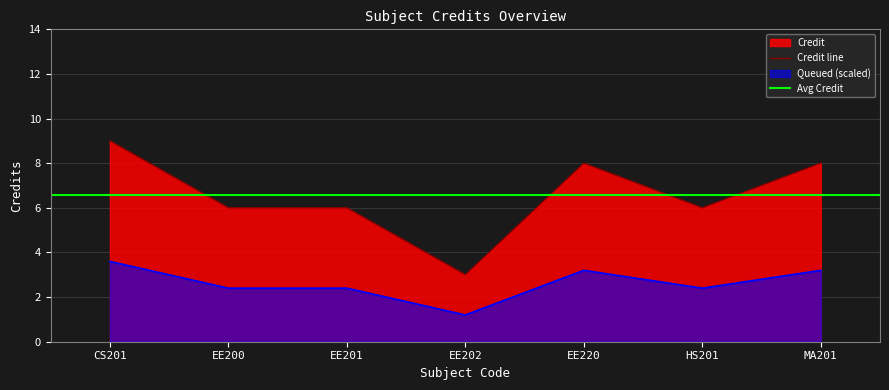

The value at EE202 is 4. True or false?

False